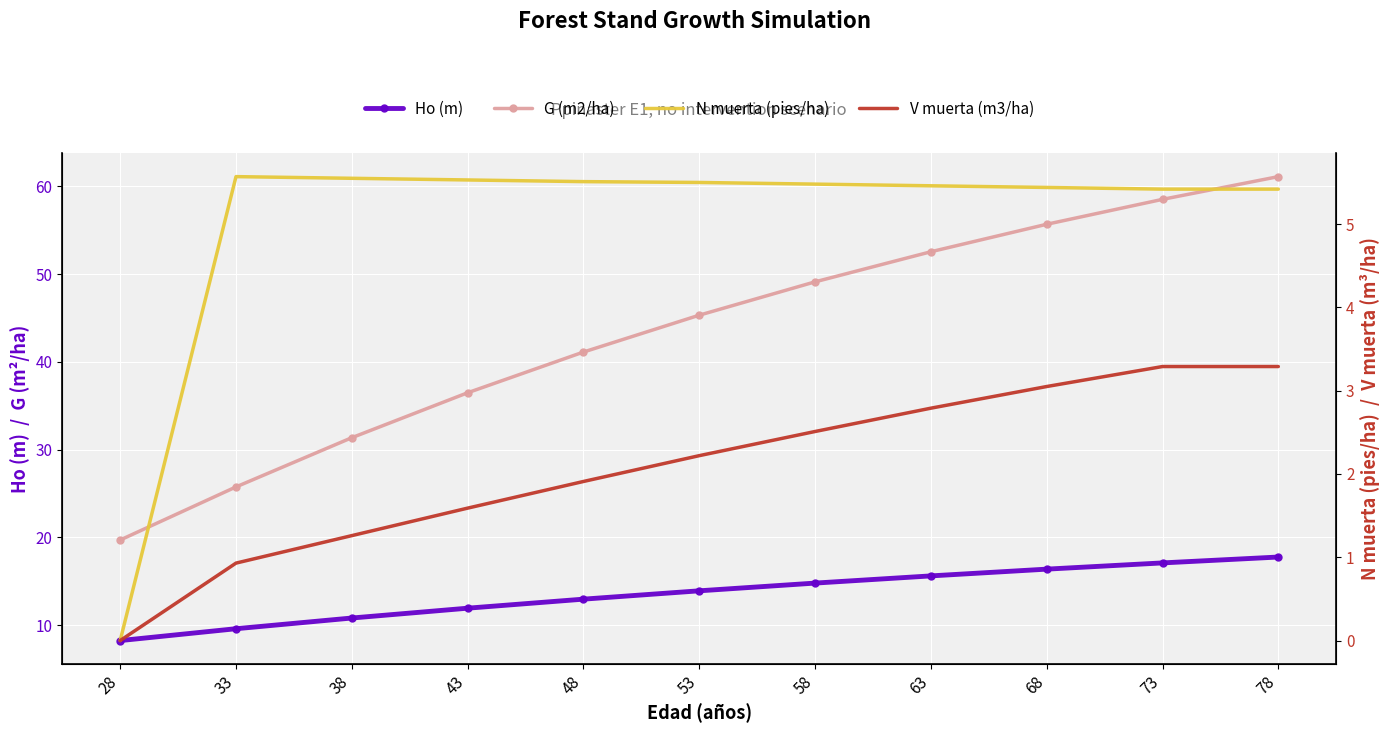

True or false: Ho (m) has a value of 13.9 at 53.

True